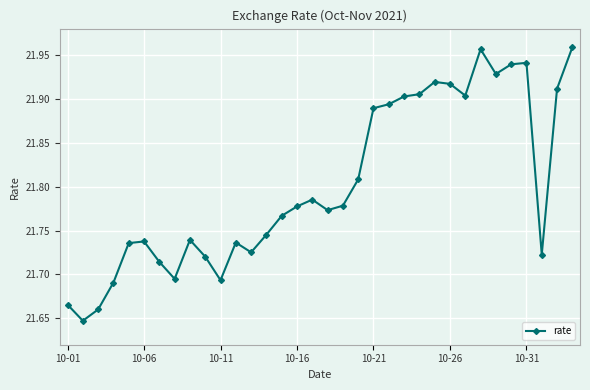

True or false: the data has more than 0 interior local peaks.

True